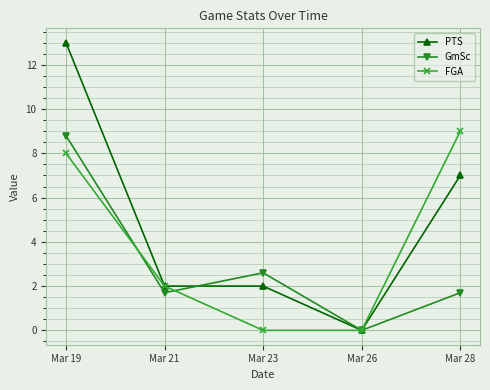

What is the spread (max minus min) of values at Mar 23?

2.6